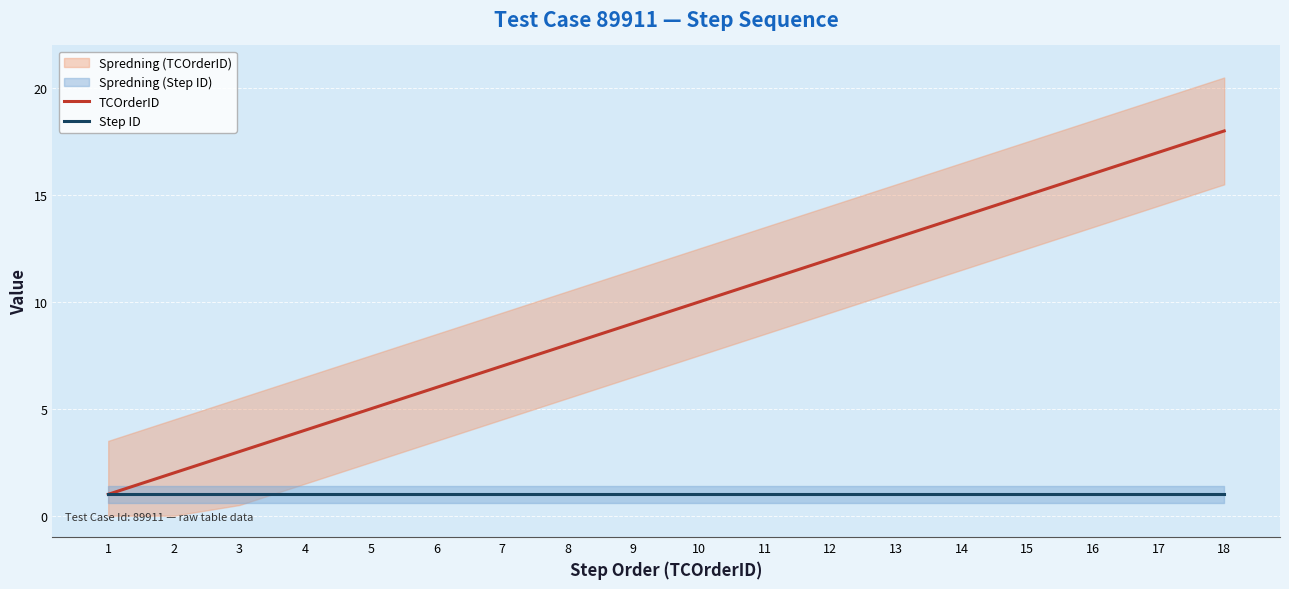

The value of TCOrderID at 2 is 3. True or false?

False